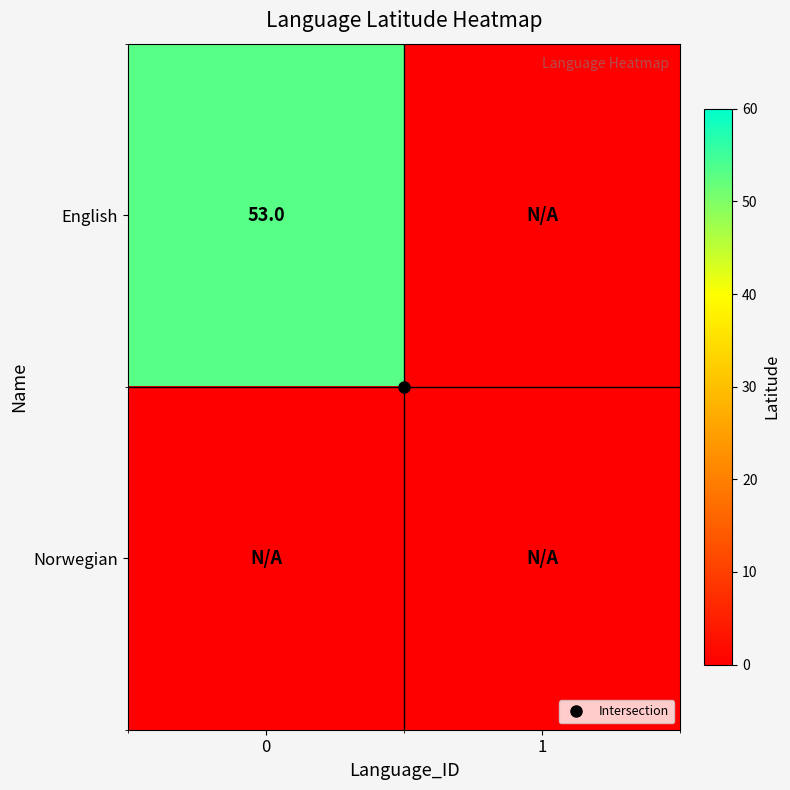

What is the difference between the maximum and minimum values in the English series?

53